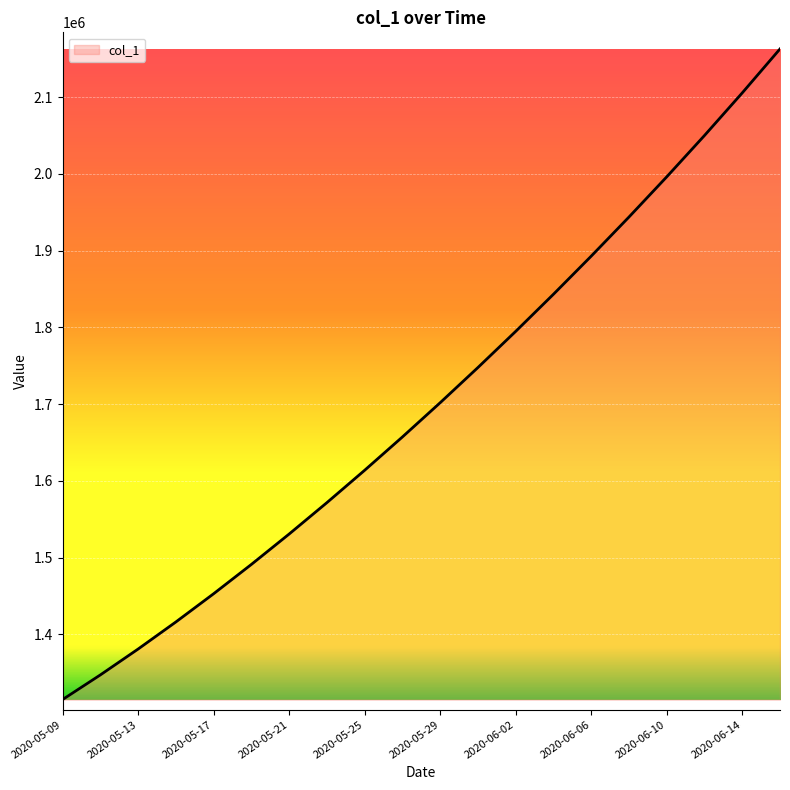

What is the difference between the maximum and minimum values?

847708.8